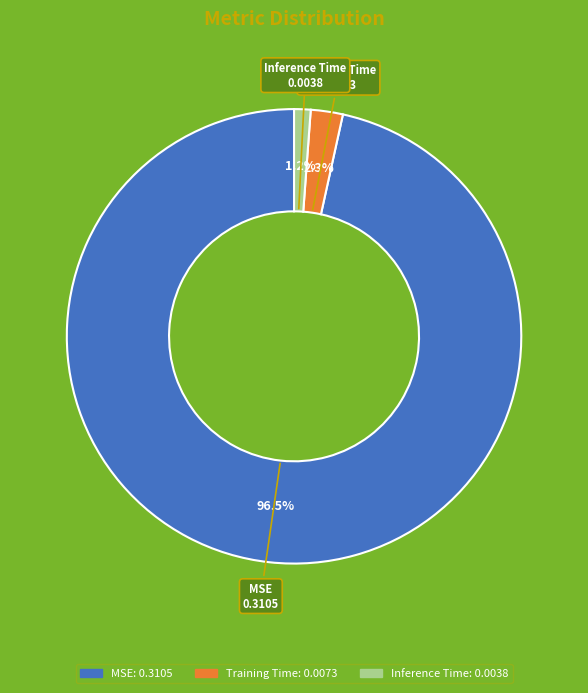

What percentage is NOT represented by MSE?

3.5%